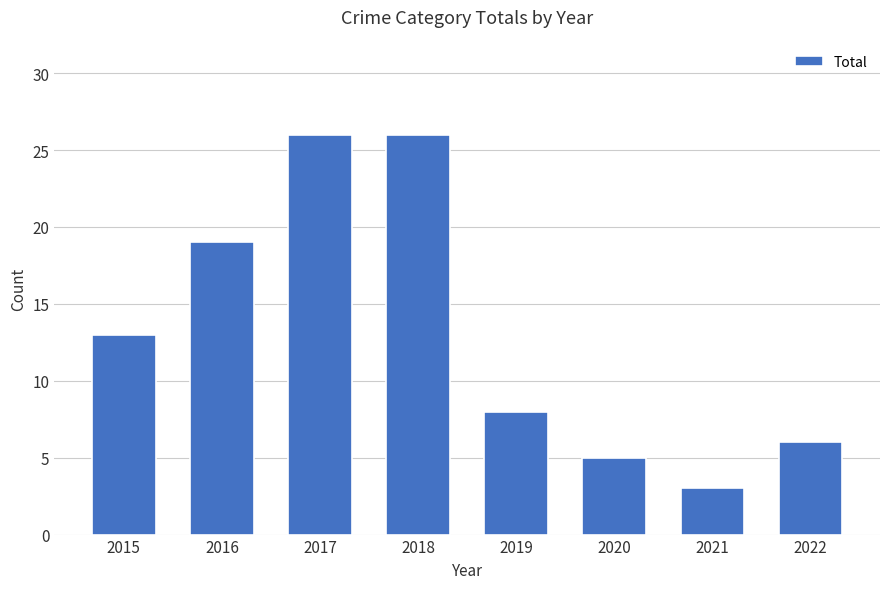

Reading left to right, transcribe all the data shown in this chart.

13	19	26	26	8	5	3	6